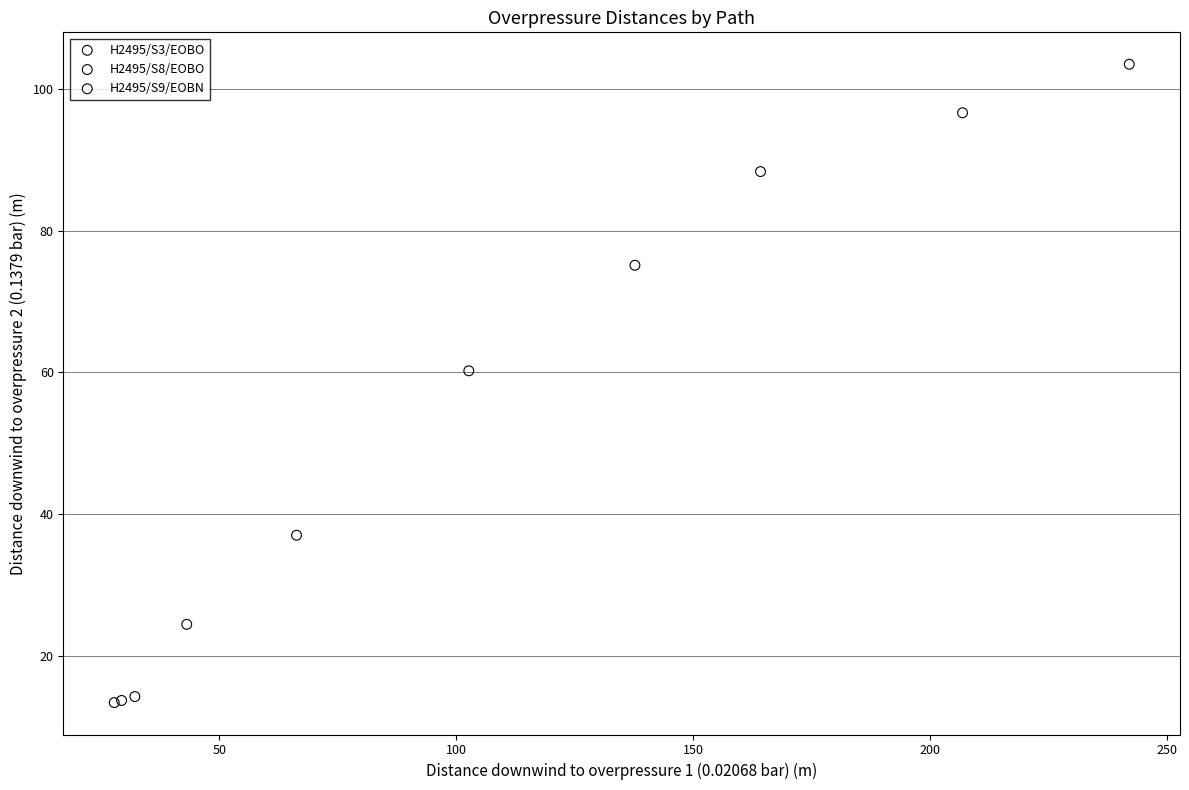

What are all the series names shown in the legend?

H2495/S3/EOBO, H2495/S8/EOBO, H2495/S9/EOBN